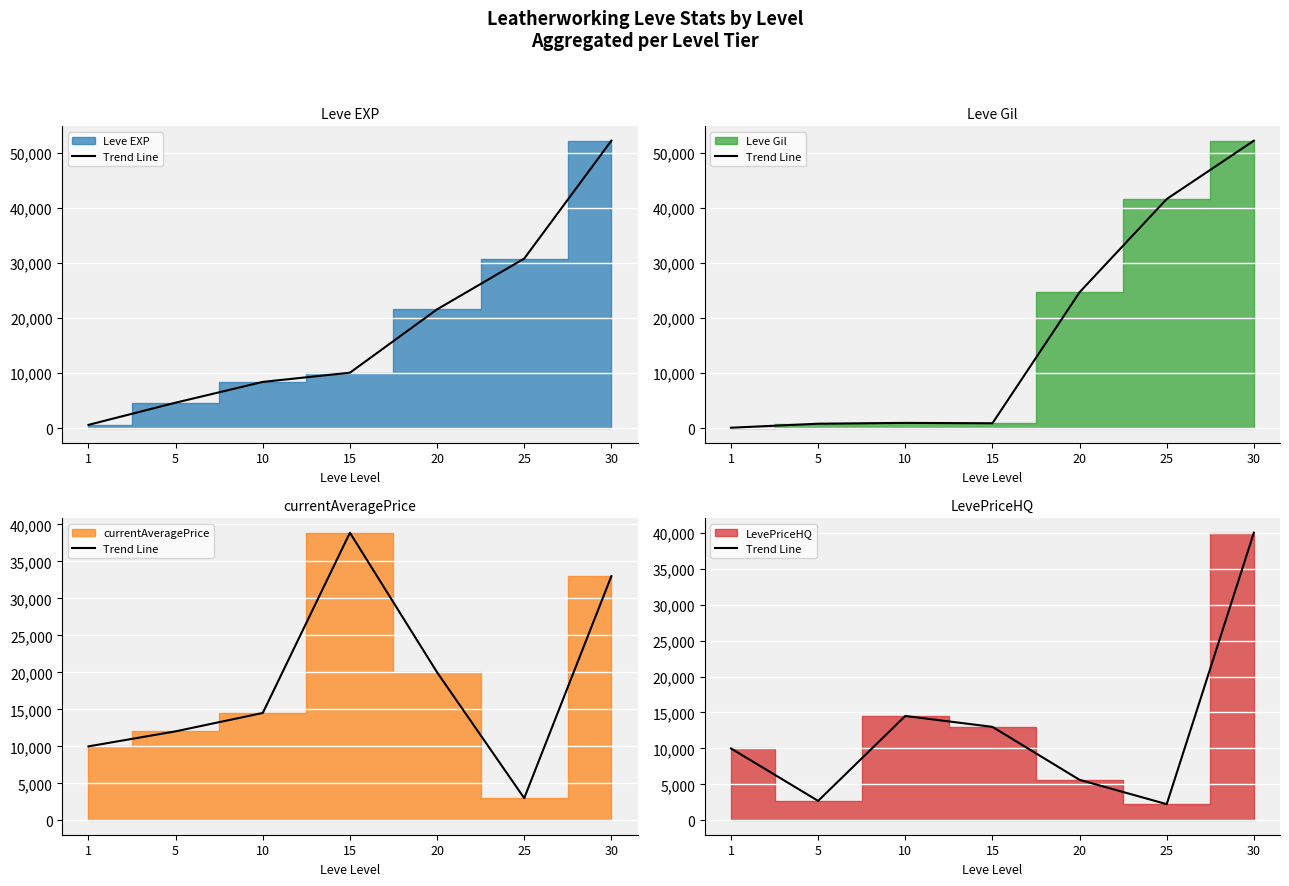

What is the change in value from 1 to 10?

+4515